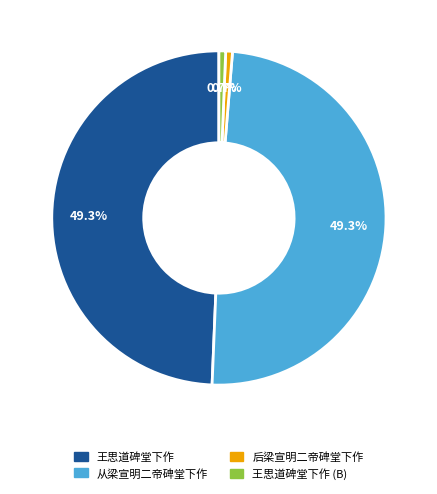

Does any single category account for the majority?

No